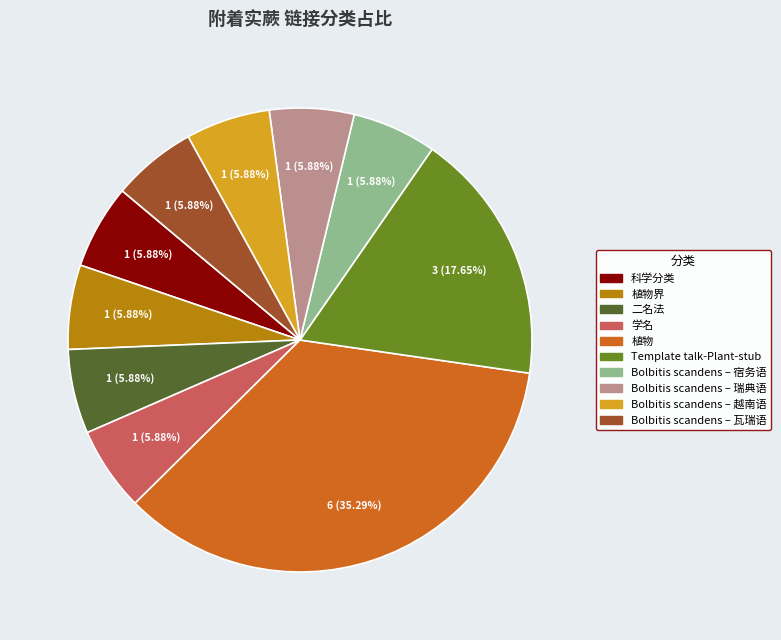

Does any single category account for the majority?

No